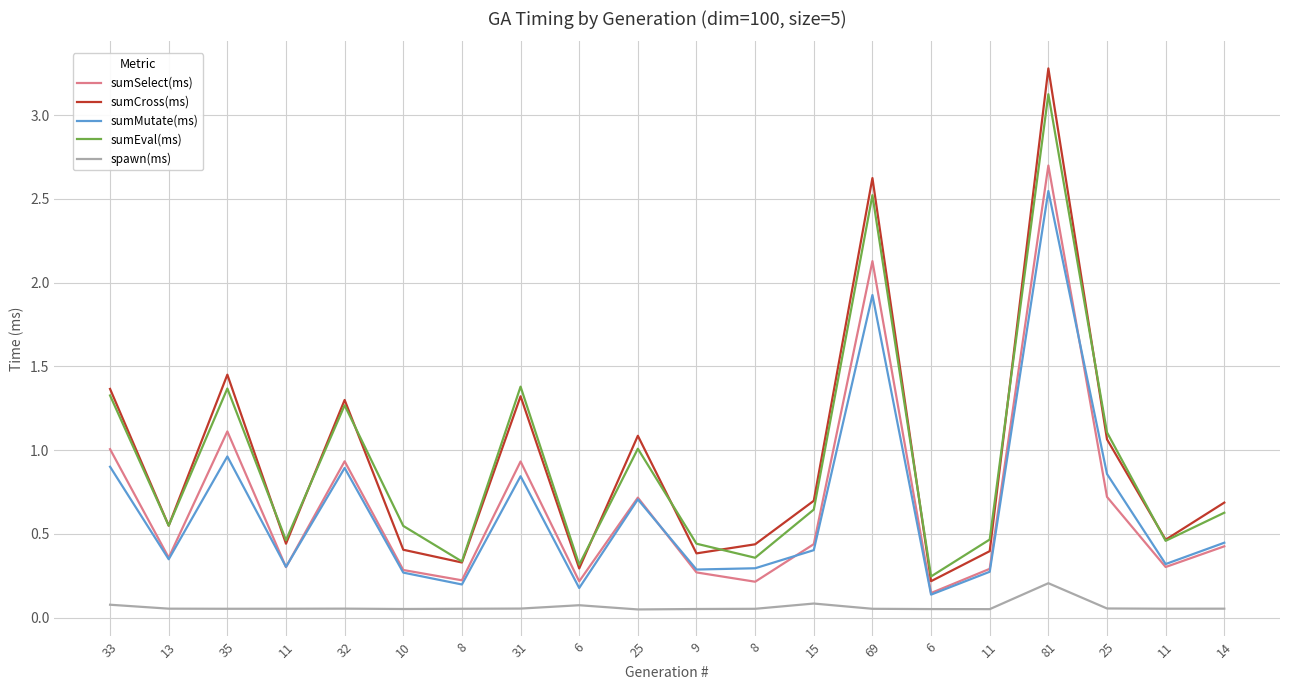

Which series changed the most between 11 and 8?

sumEval(ms)